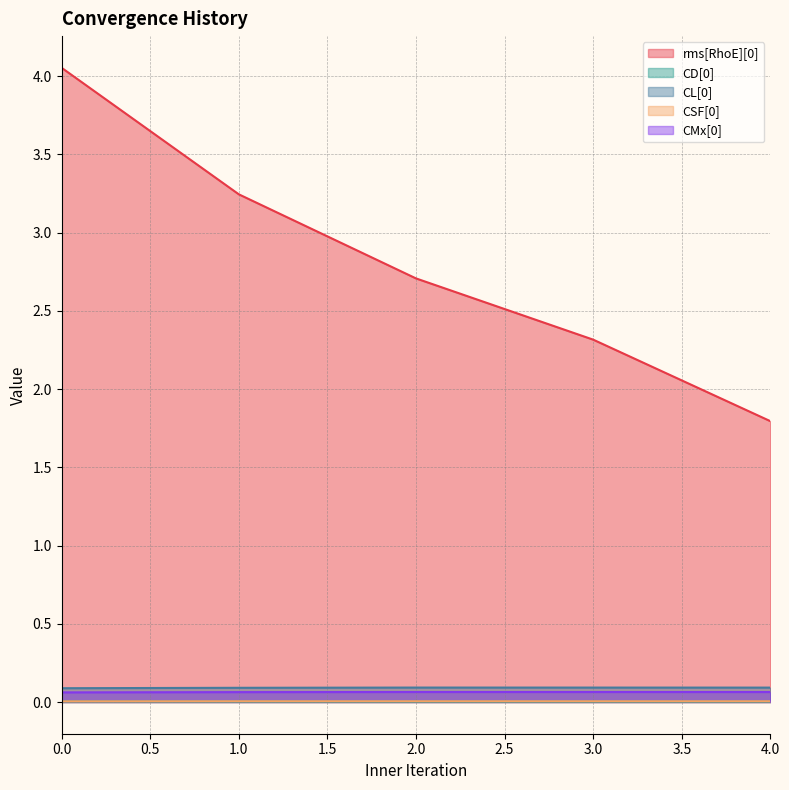

At which category does the chart reach its minimum across all series?

2